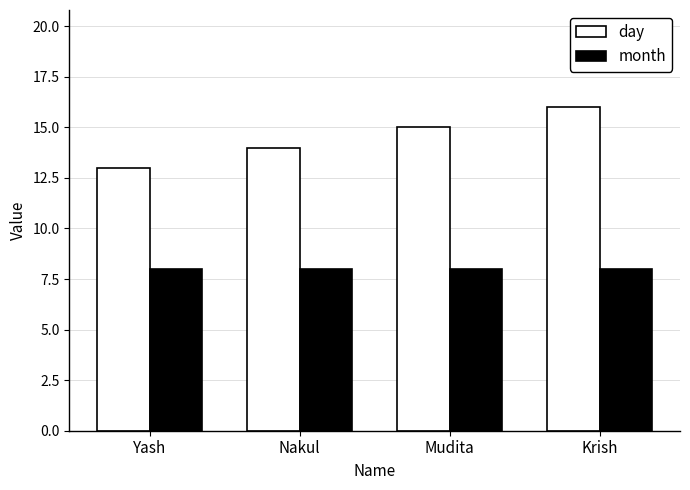

What is the greatest value displayed?

16